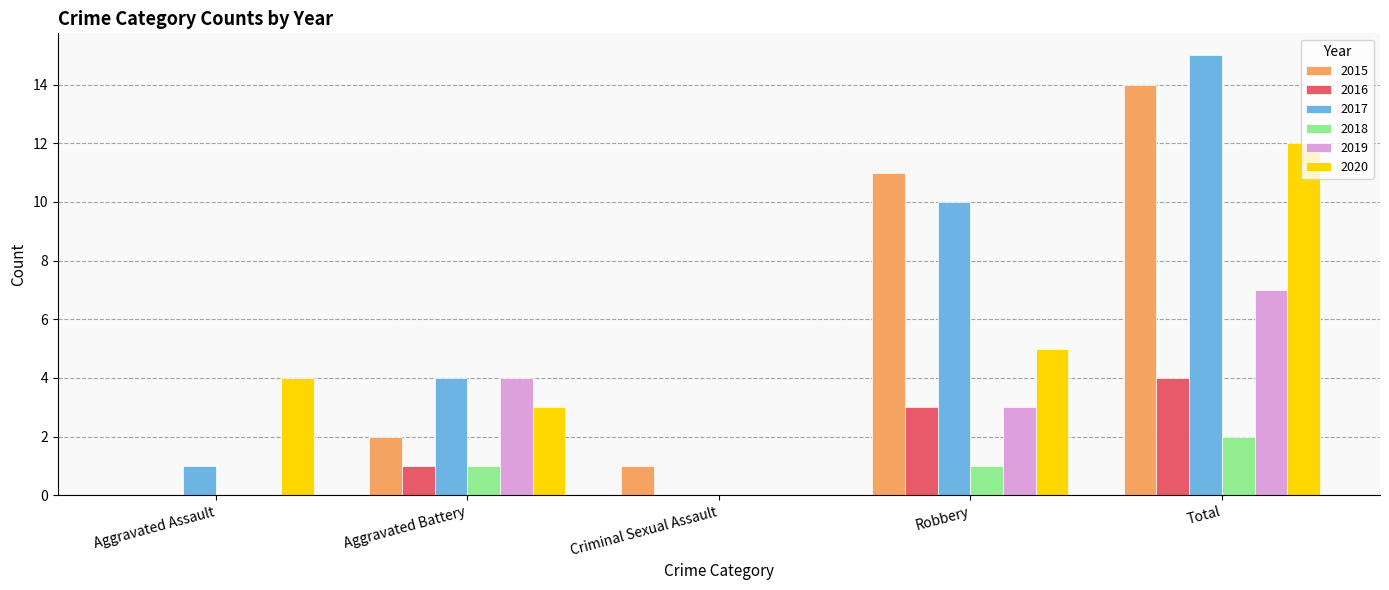

Which series has the widest spread of values?

2017